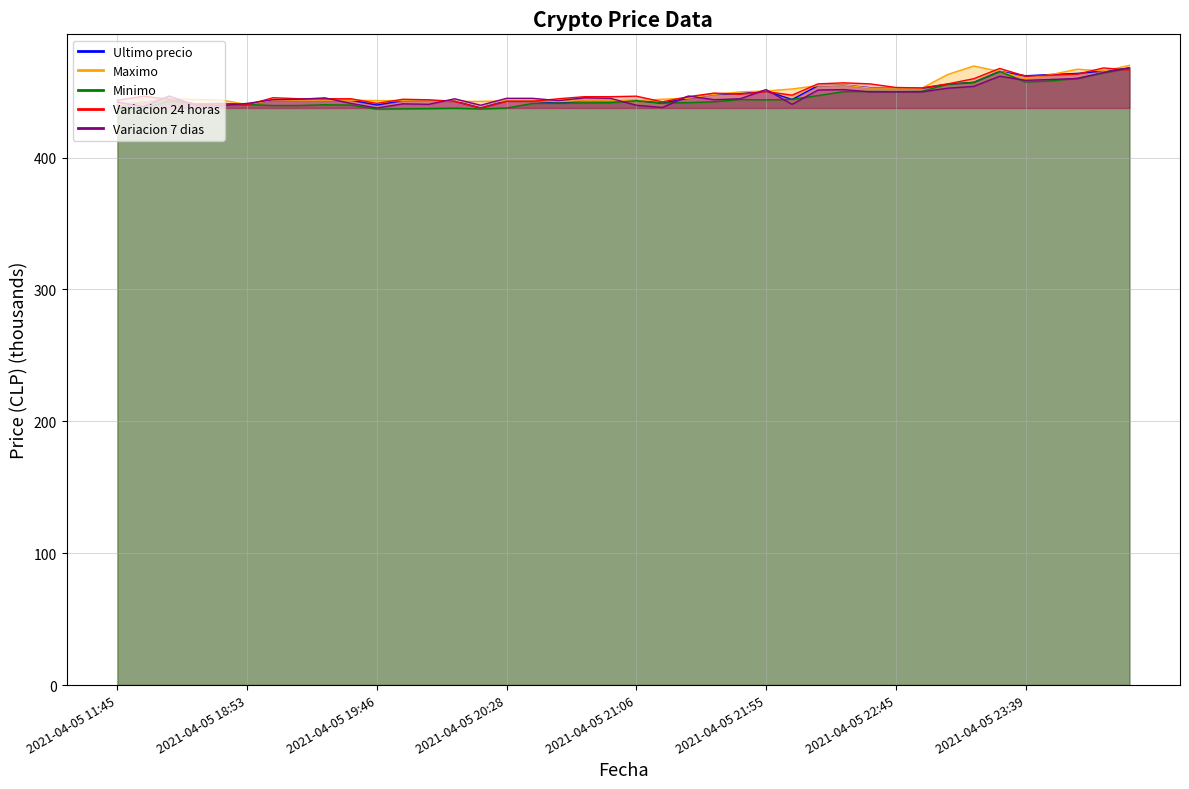

At which label is Minimo closest to 452?

2021-04-05 22:55